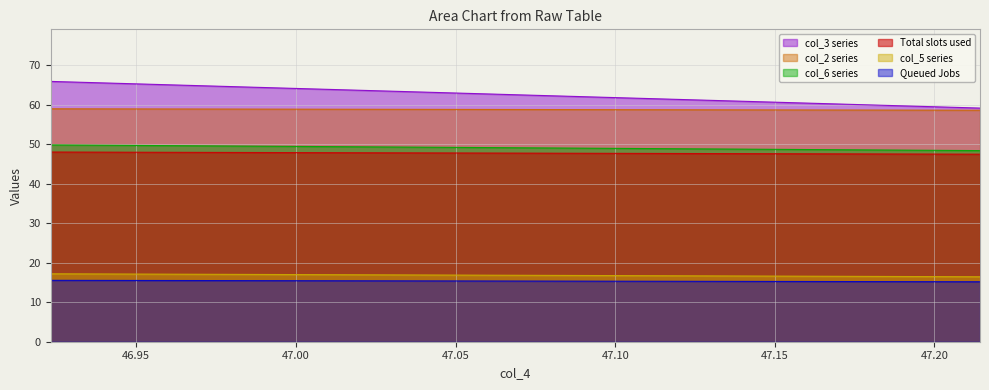

Does the chart display data point markers on the line(s)?

No